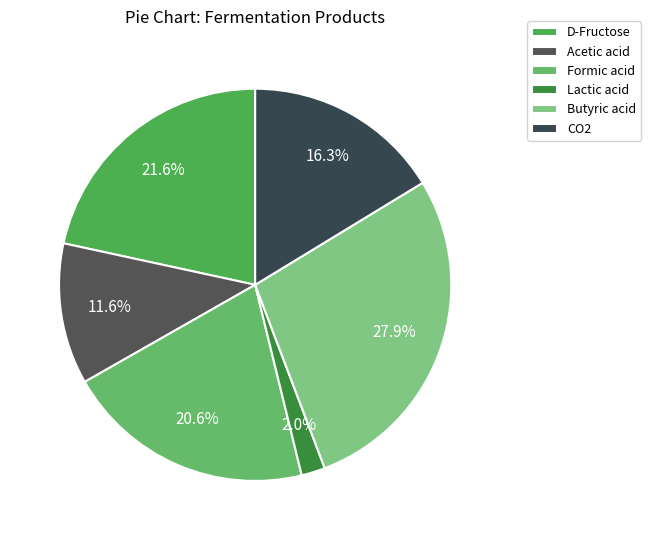

What is the largest slice in the pie chart?

Butyric acid